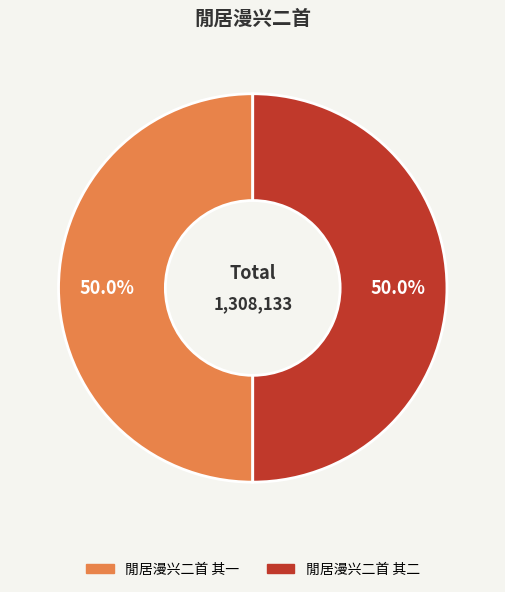

What is the total percentage of 閒居漫兴二首 其二 and 閒居漫兴二首 其一?

100.0%